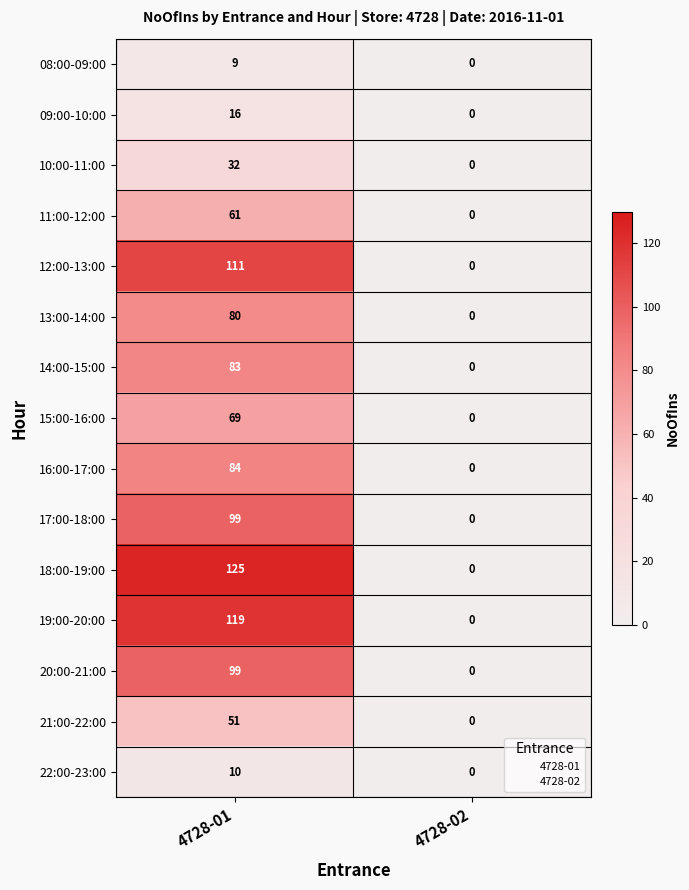

Which series changed the most between 4728-01 and 4728-02?

18:00-19:00